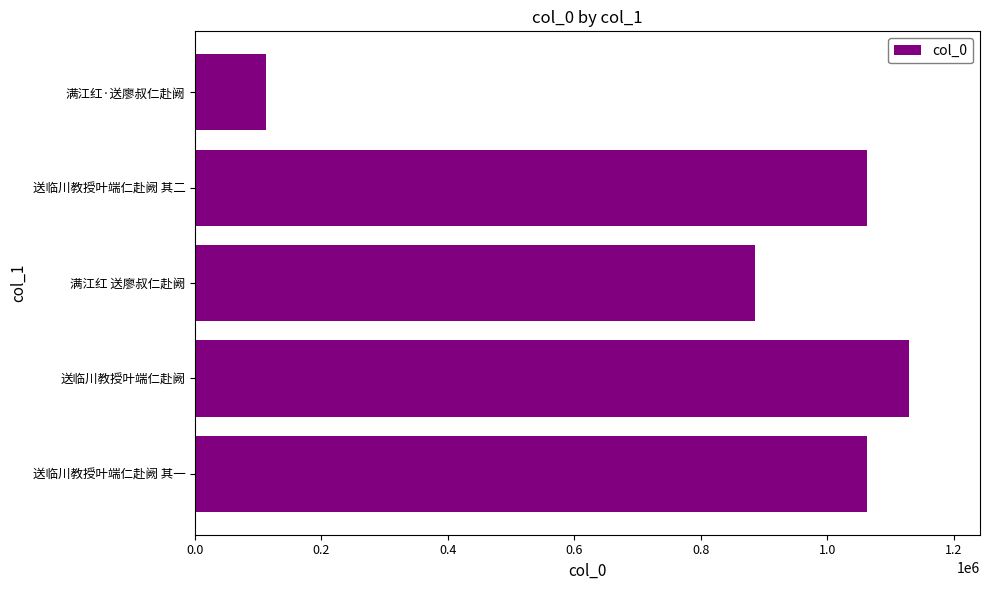

What is the smallest value displayed?

112082